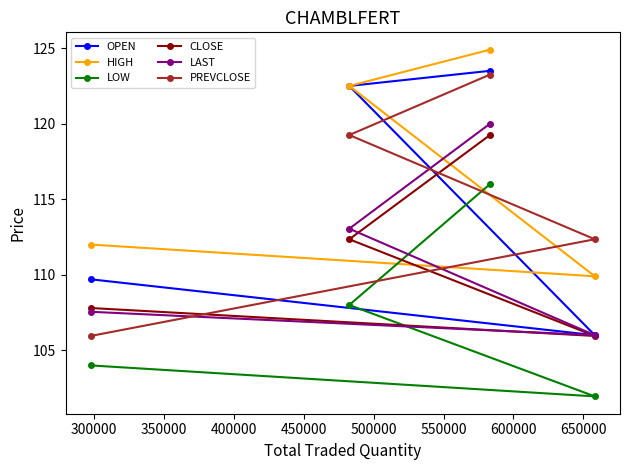

What is the lowest value of the LOW series?

102.0